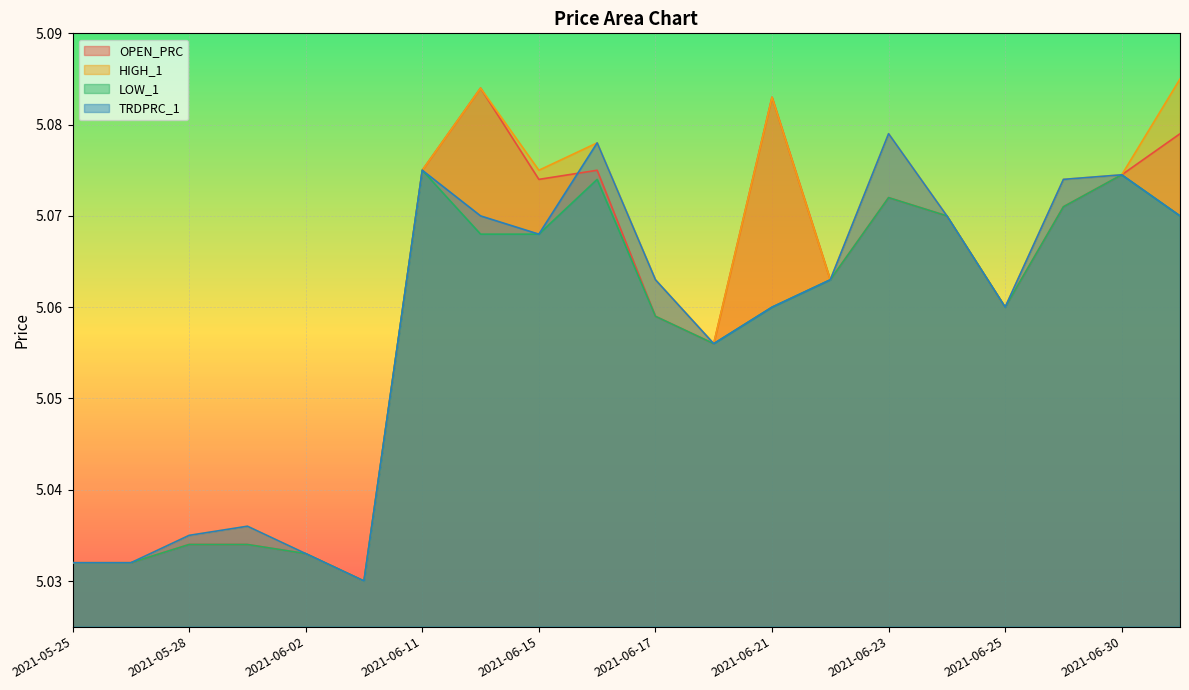

What is the highest value of the HIGH_1 series?

5.1